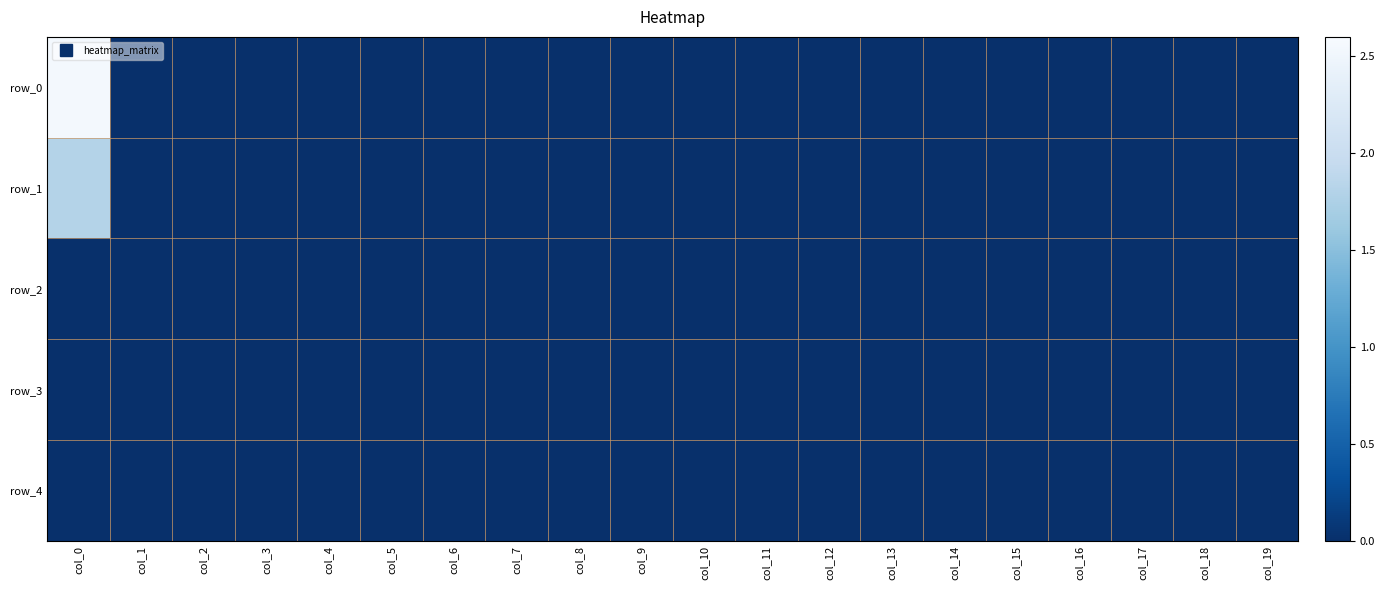

Between col_4 and col_15, which series saw the biggest shift?

row_0